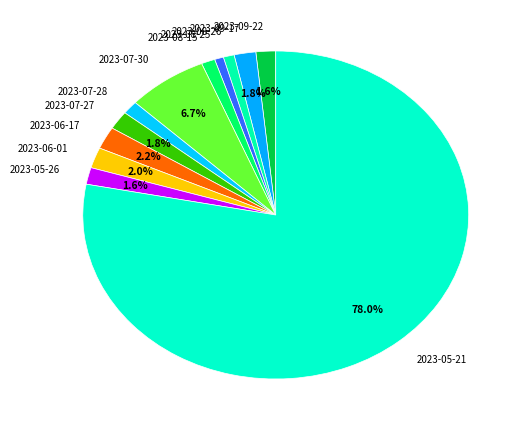

To the nearest percent, what is the difference between the 2023-07-30 and 2023-05-21 slice percentages?

71%